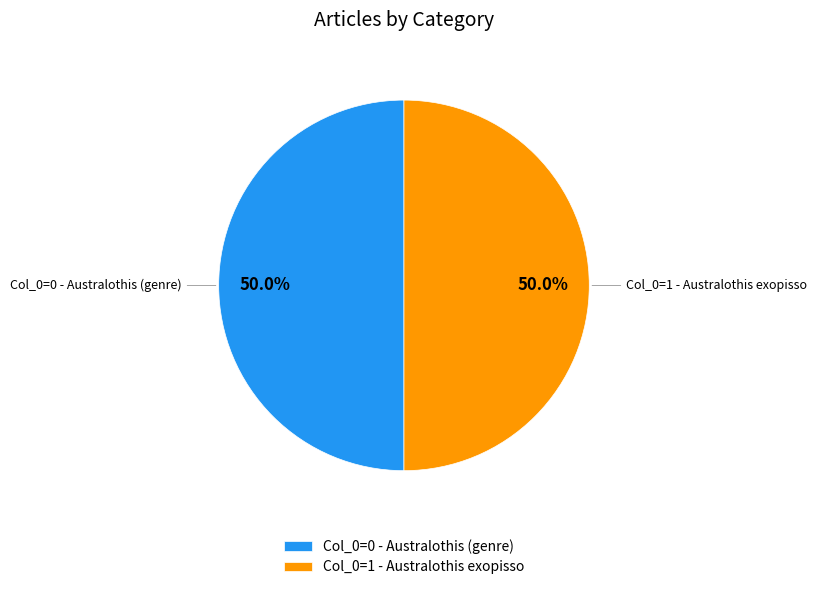

Count the number of slices in the pie.

2